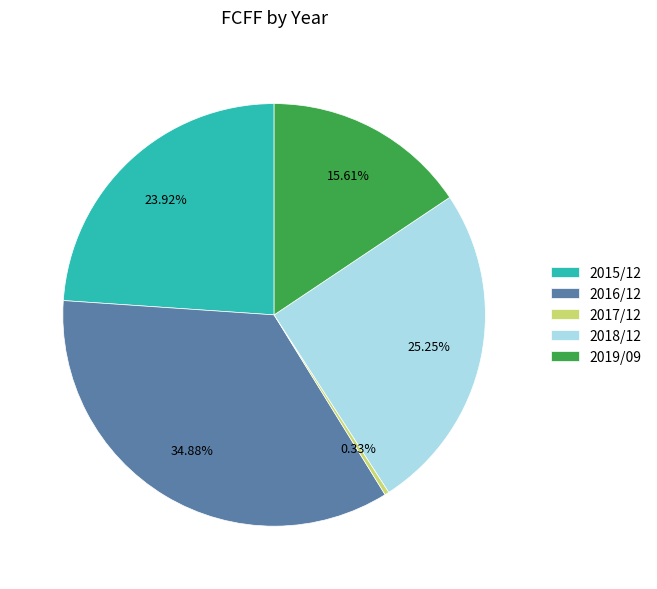

Which has a higher value, 2015/12 or 2019/09?

2015/12